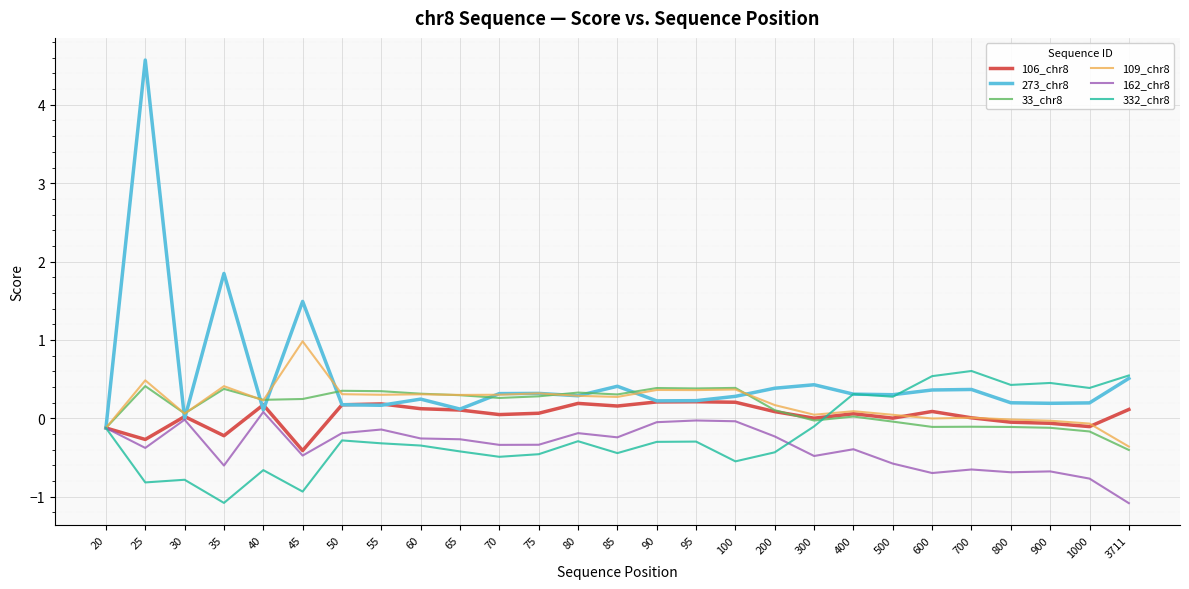

Which series has the largest total across all categories?

273_chr8